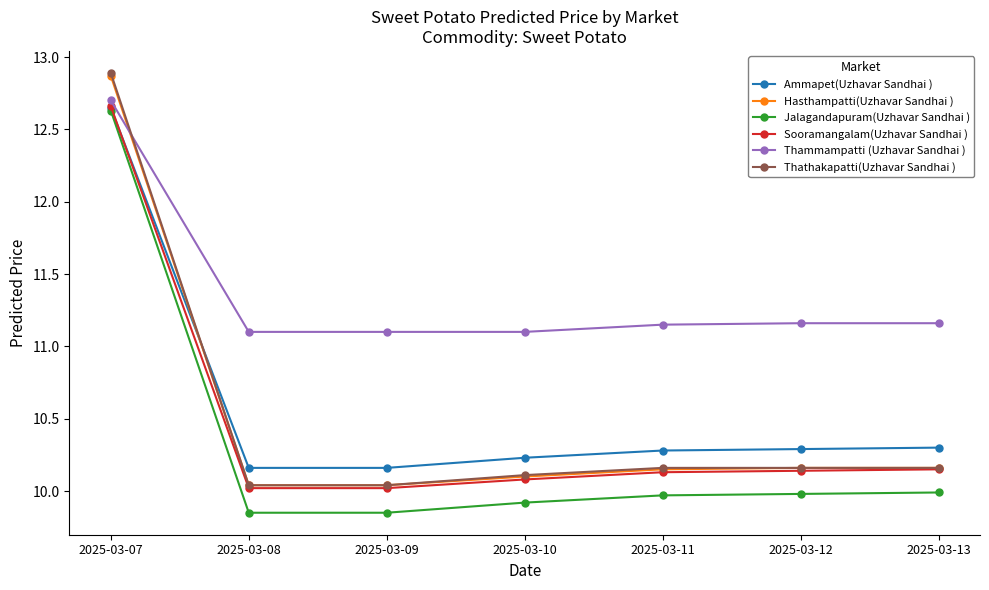

What is the maximum value for Jalagandapuram(Uzhavar Sandhai )?

12.6